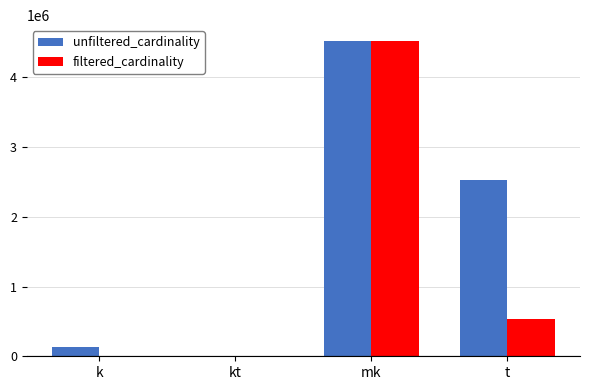

At which label is unfiltered_cardinality closest to 2261968?

t